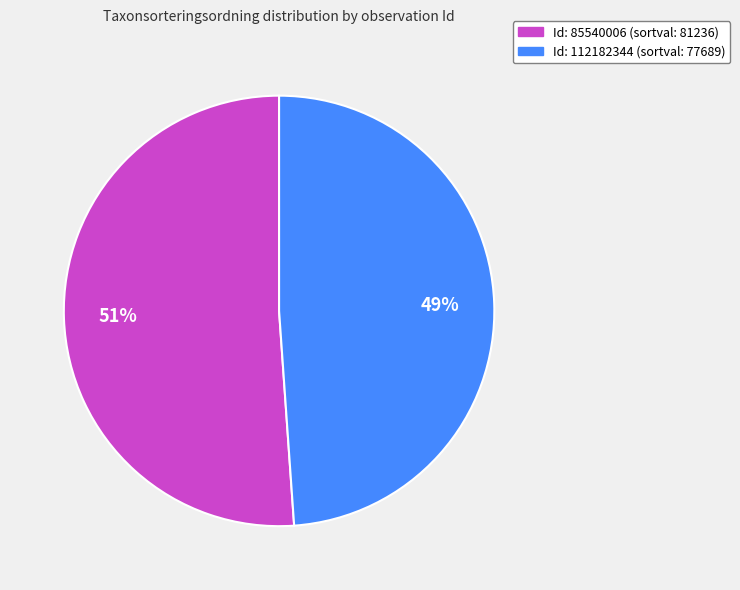

To the nearest percent, what is the difference between the largest and smallest slice percentages?

2%